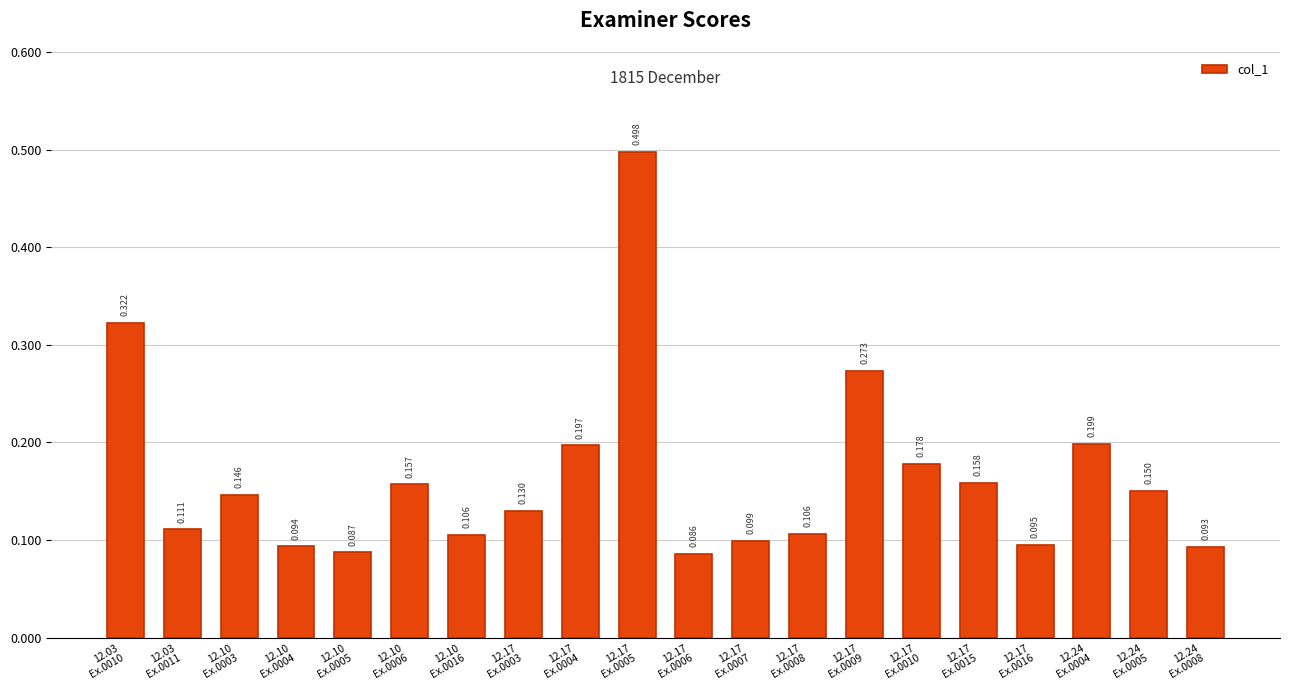

What is the maximum value shown in the chart?

0.5